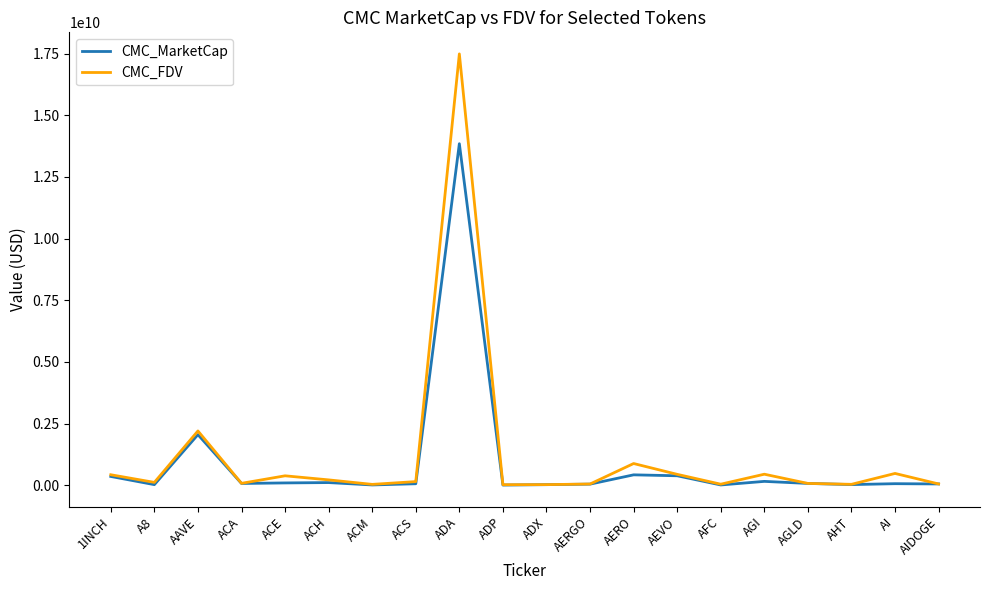

What is the sum of the CMC_MarketCap values at AEVO and ACH?

489866451